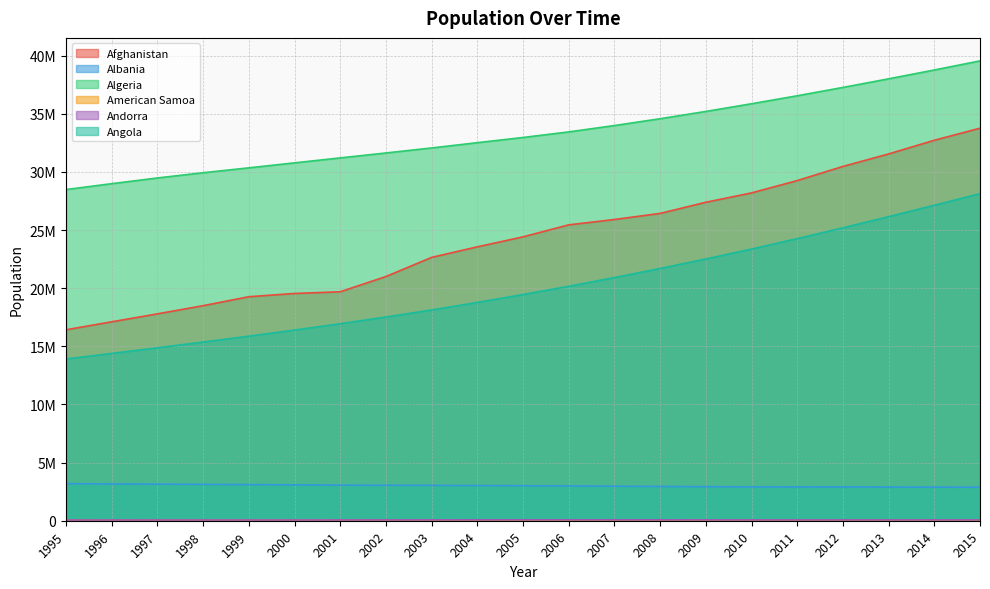

What is the highest value of the Afghanistan series?

33753499